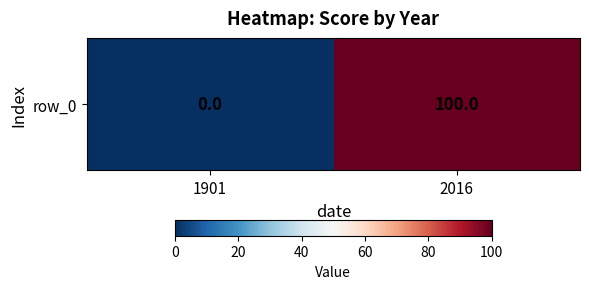

What is the difference between the values at 2016 and 1901?

100